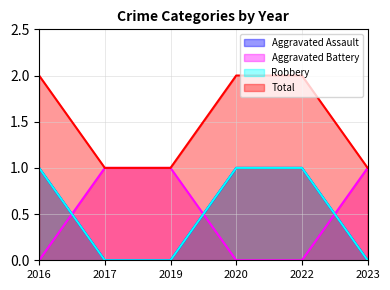

Is it true that Robbery equals 1 at 2022?

True